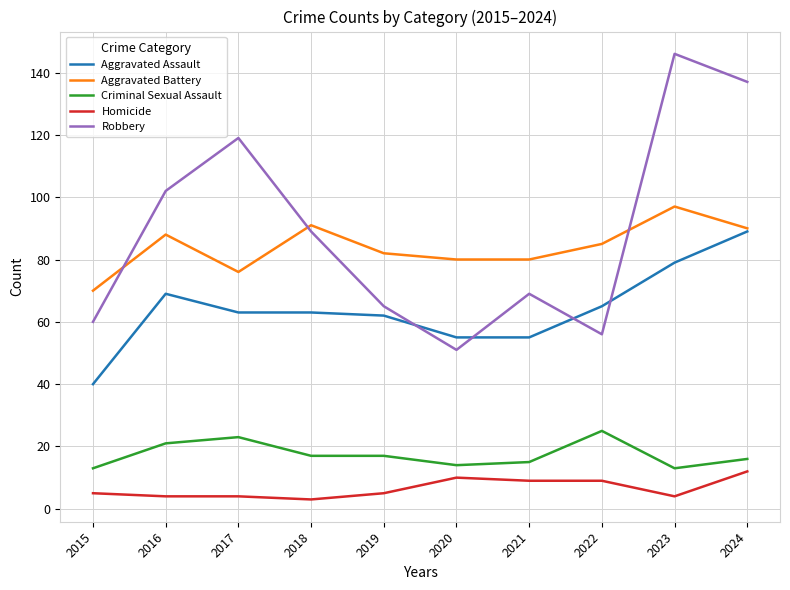

What is the difference between the highest and lowest values at 2016?

98